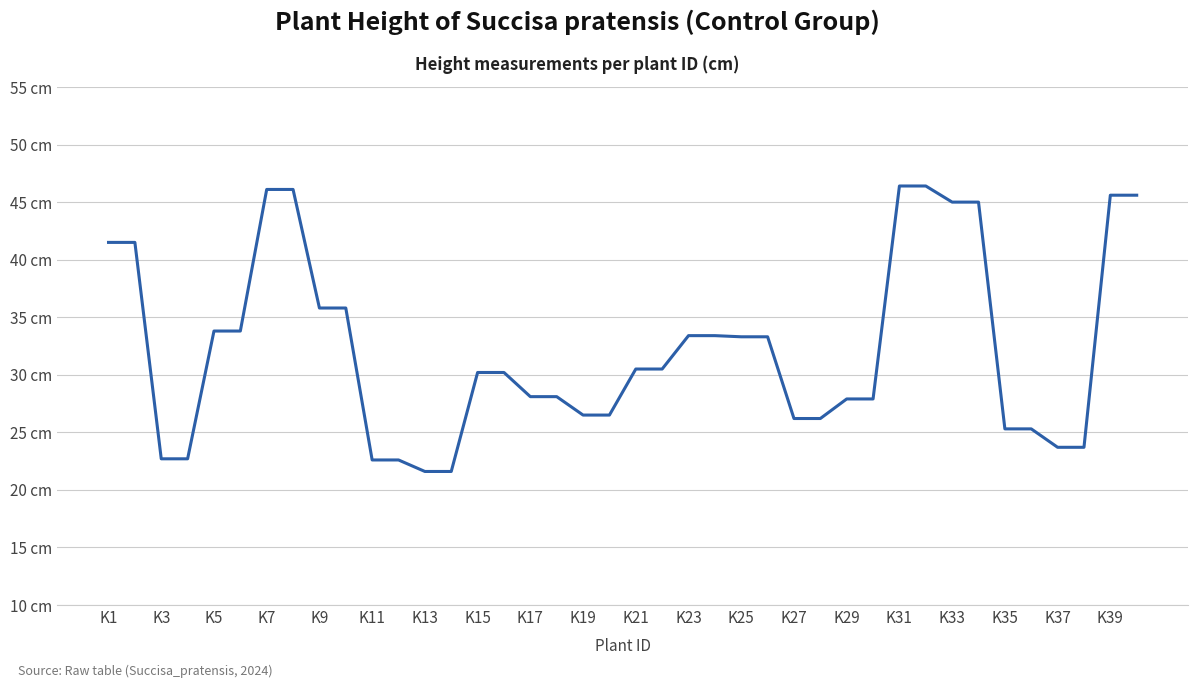

What is the minimum value shown in the chart?

21.6